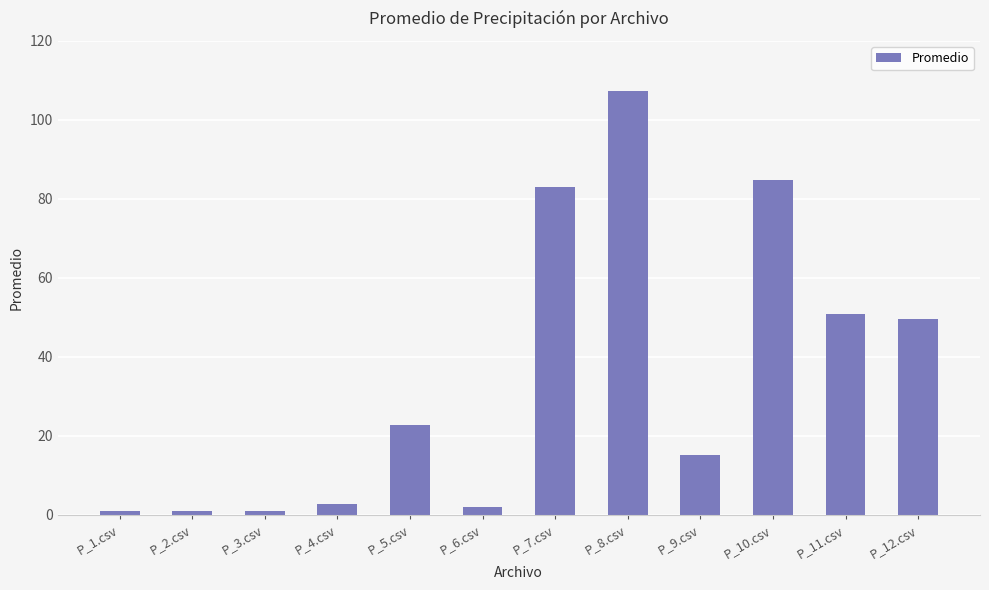

How many values are below 22?

6